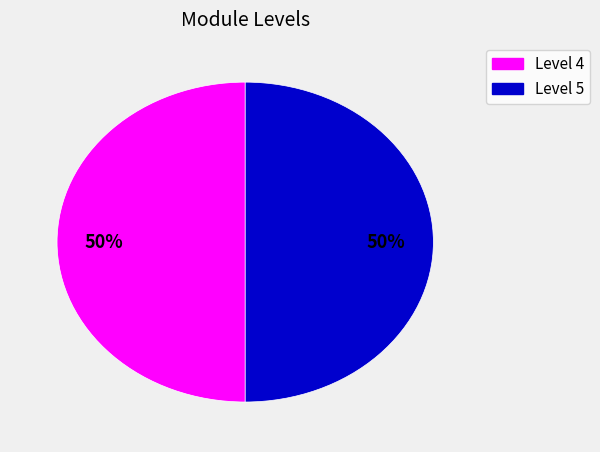

What is the ratio of the value at Level 5 to the value at Level 4?

1.0